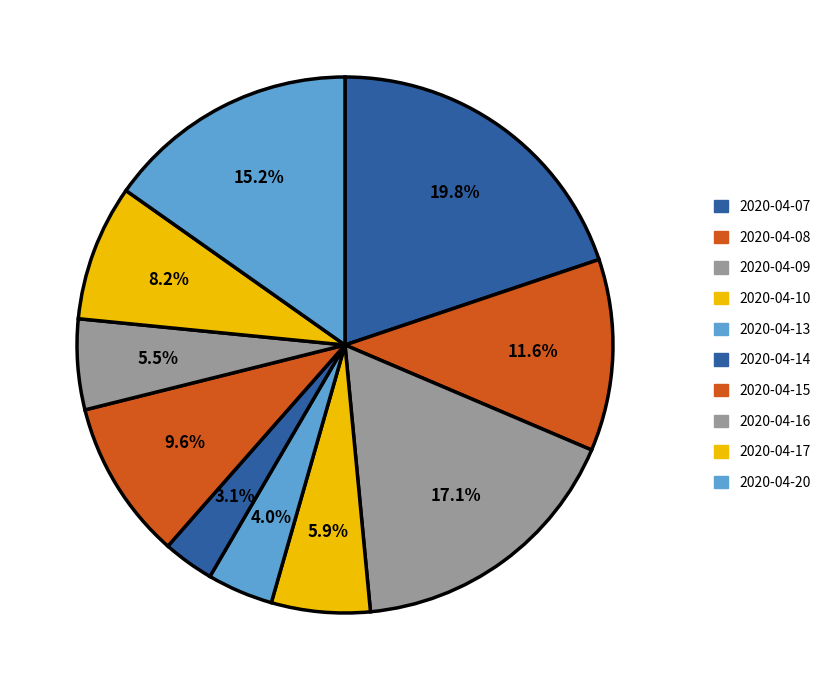

Which slice is the smallest?

2020-04-14